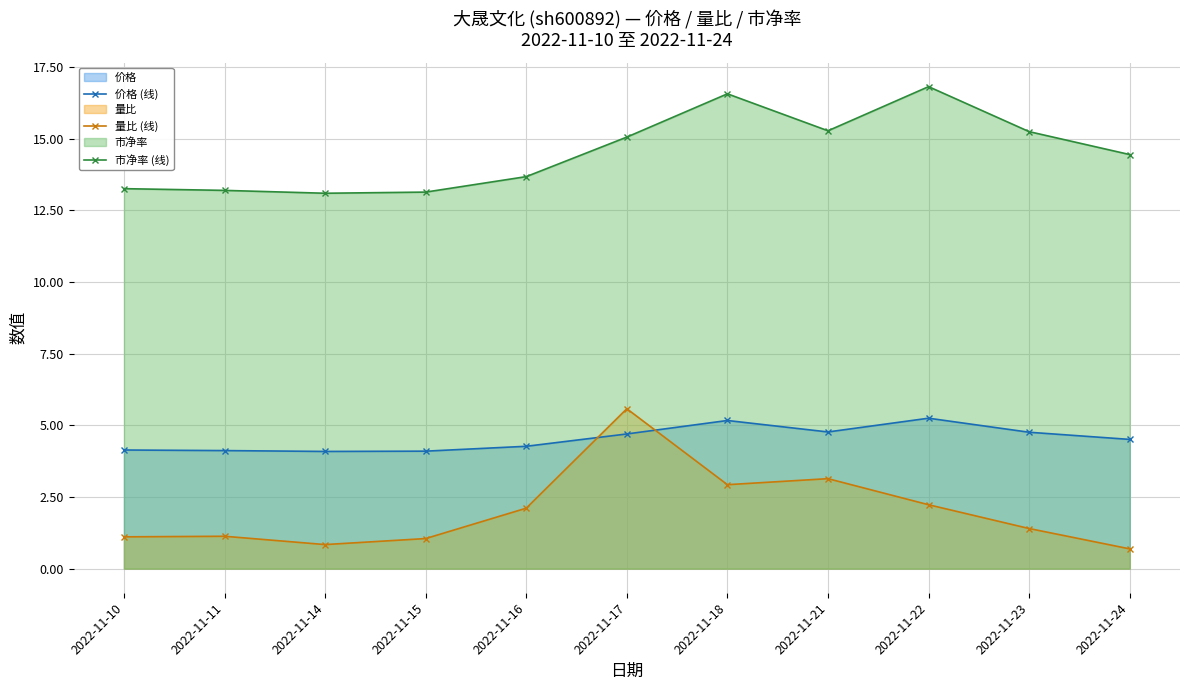

Which series has the largest range (max minus min)?

量比 (线)